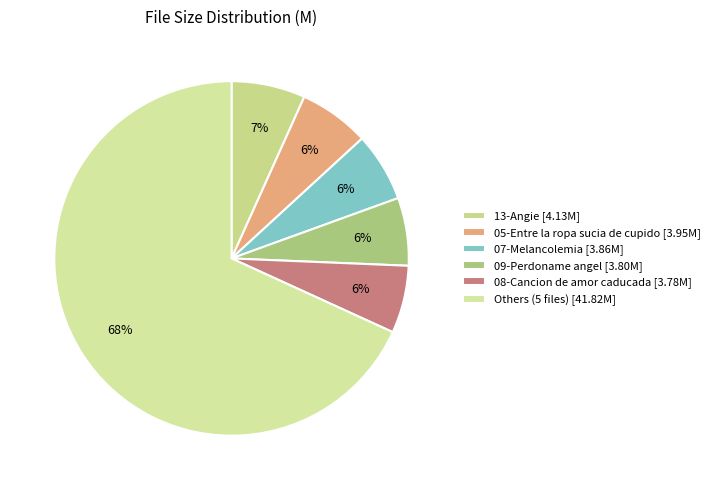

Which category has the biggest portion of the pie?

Others (5 files) [41.82M]